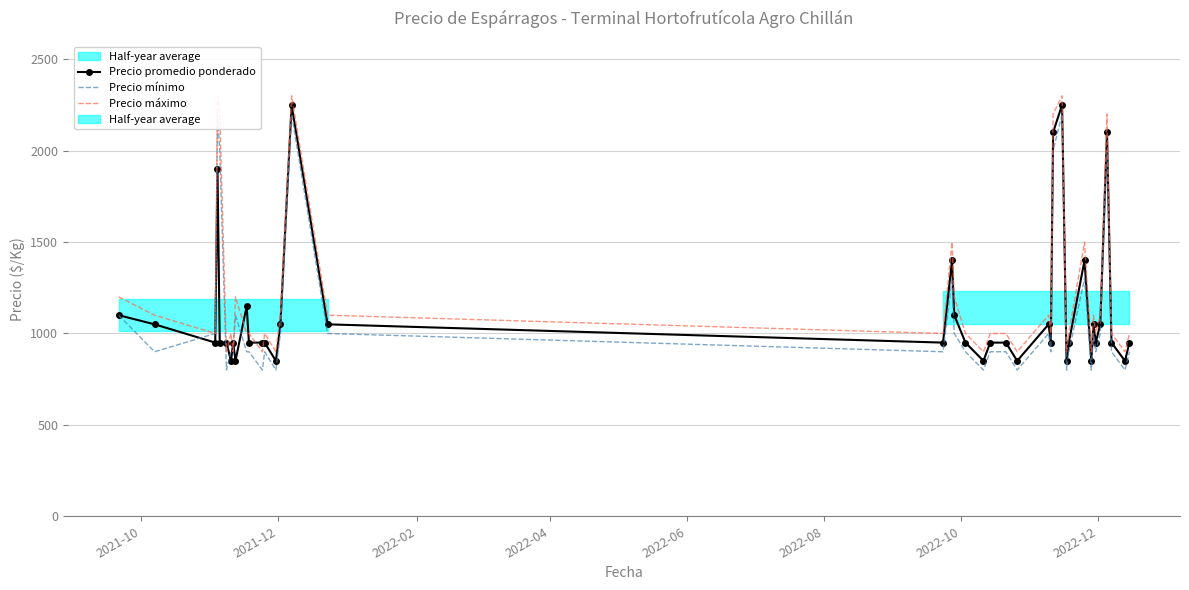

Reading left to right, transcribe all the data shown in this chart.

Precio promedio ponderado: 1100	1050	950	1900	950	950	850	950	850	1150	950	950	950	850	1050	2250	1050	950	1400	1100	950	850	950	950	850	1050	950	2100	2250	850	950	1400	850	1050	950	1050	2100	950	850	950
Precio mínimo: 1100	900	1000	2200	2000	800	900	900	1100	900	900	800	900	800	1000	2200	1000	900	1300	1000	900	800	900	900	800	1000	900	2000	2200	800	900	1300	800	1000	900	1000	2000	900	800	900
Precio máximo: 1200	1100	1000	2300	2200	900	1000	900	1200	1000	1000	900	1000	900	1100	2300	1100	1000	1500	1200	1000	900	1000	1000	900	1100	1000	2200	2300	900	1000	1500	900	1100	1000	1100	2200	1000	900	1000